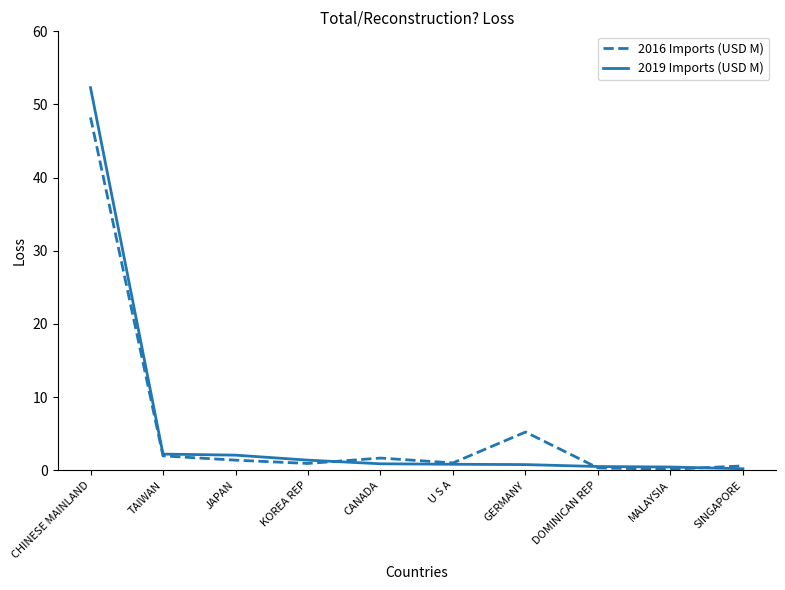

What is the highest value of the 2019 Imports (USD M) series?

52.3